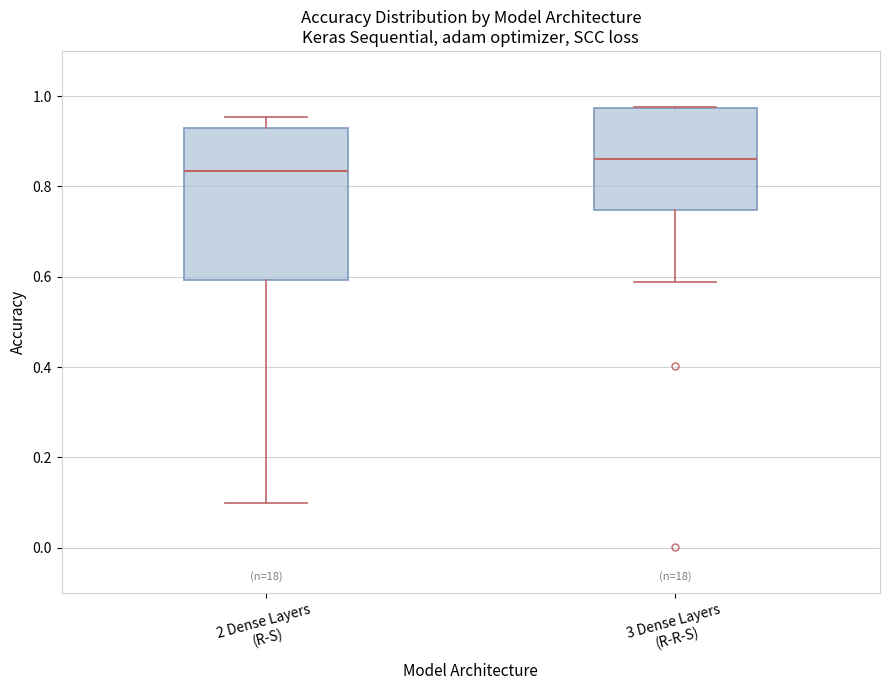

Which box's median line is the lowest?

2 Dense Layers (R-S)